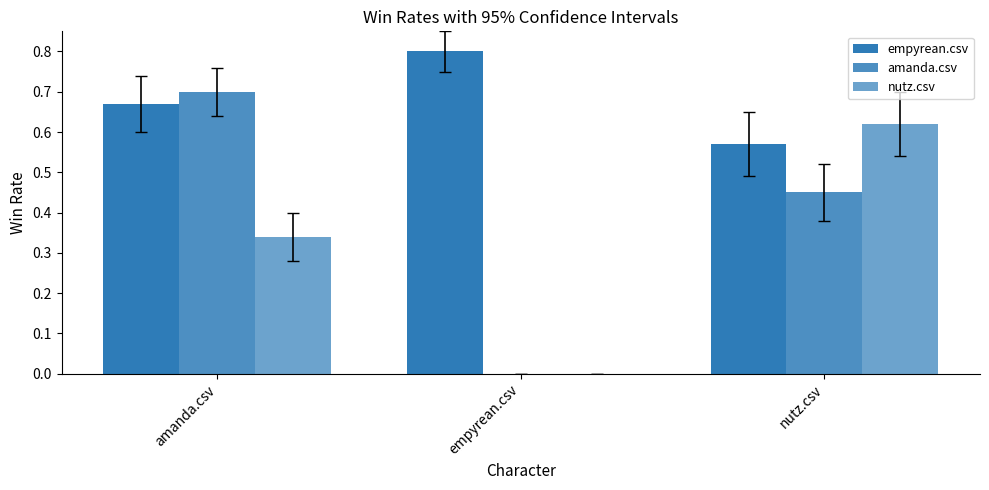

What is the label of the 1st bar from the right?

nutz.csv